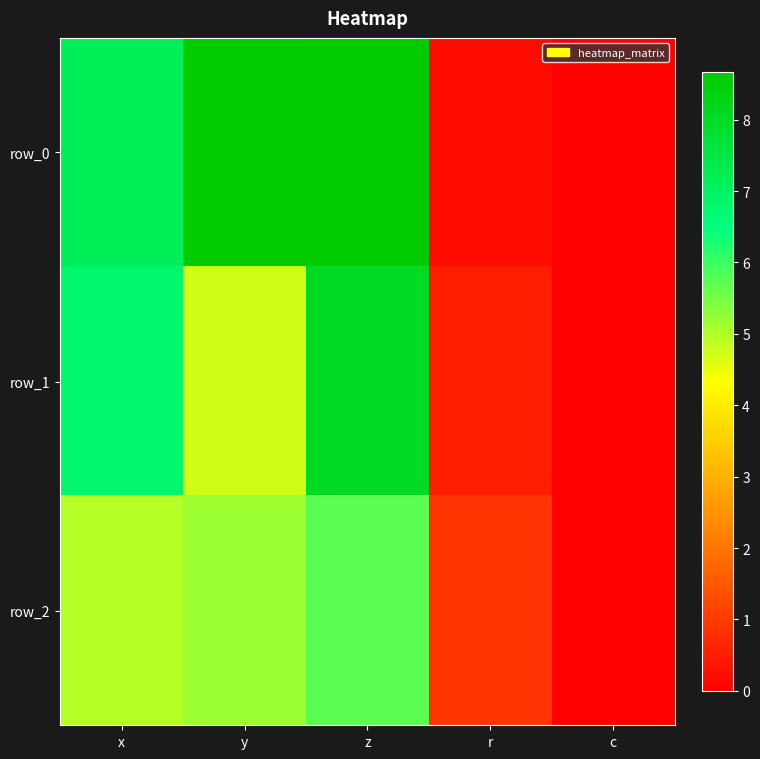

At which category is the sum across all series the highest?

z